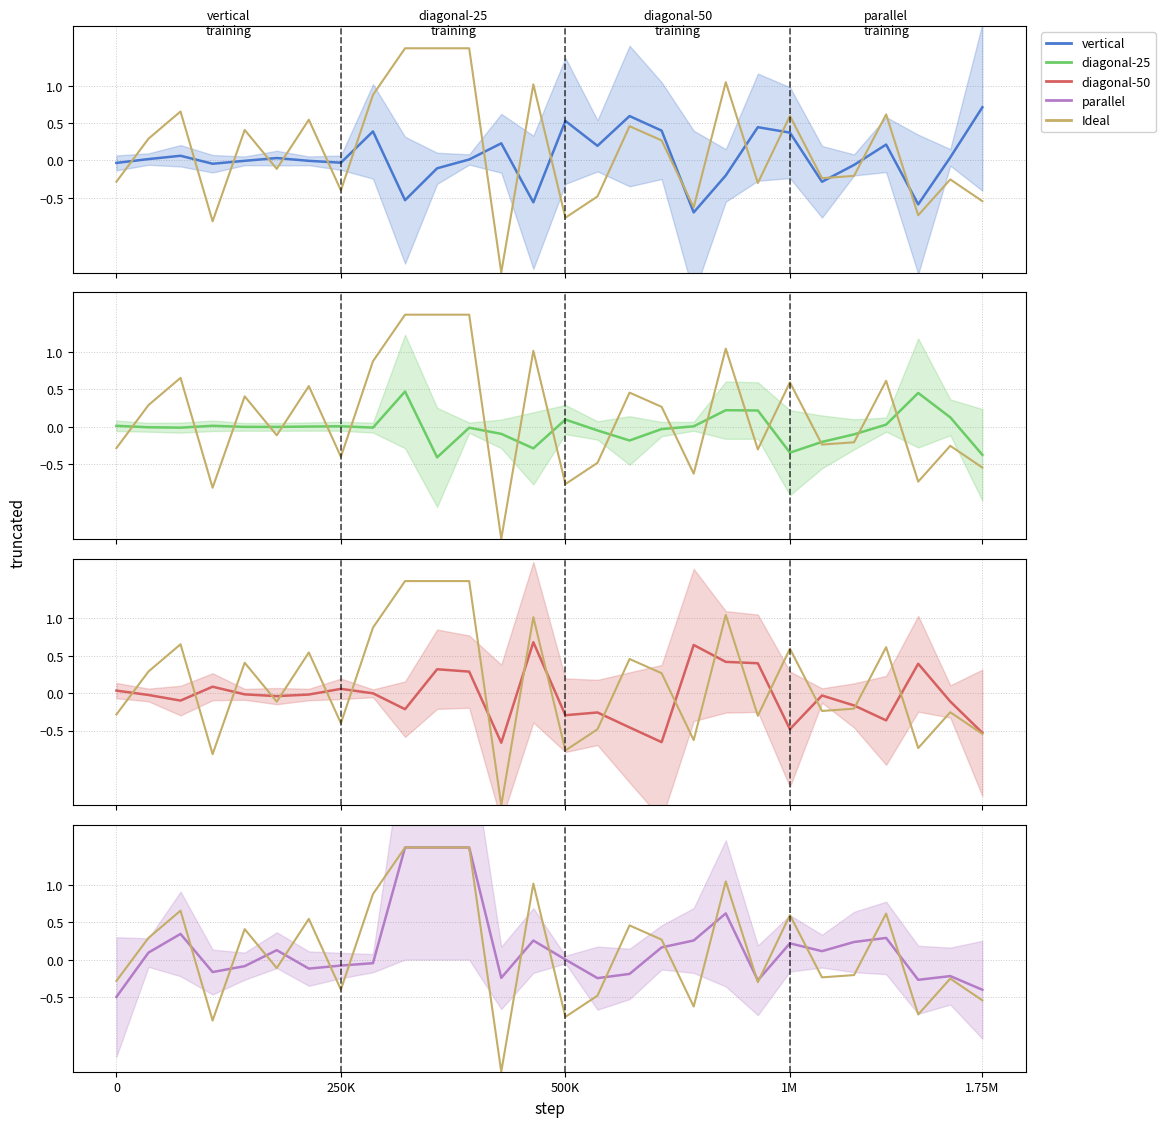

What is the spread (max minus min) of values at 25?

1.2